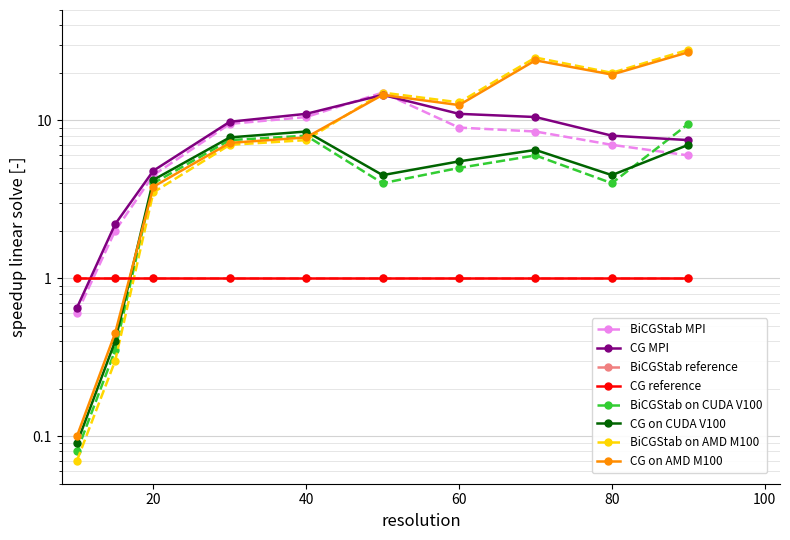

At which label does CG MPI first exceed 9?

30